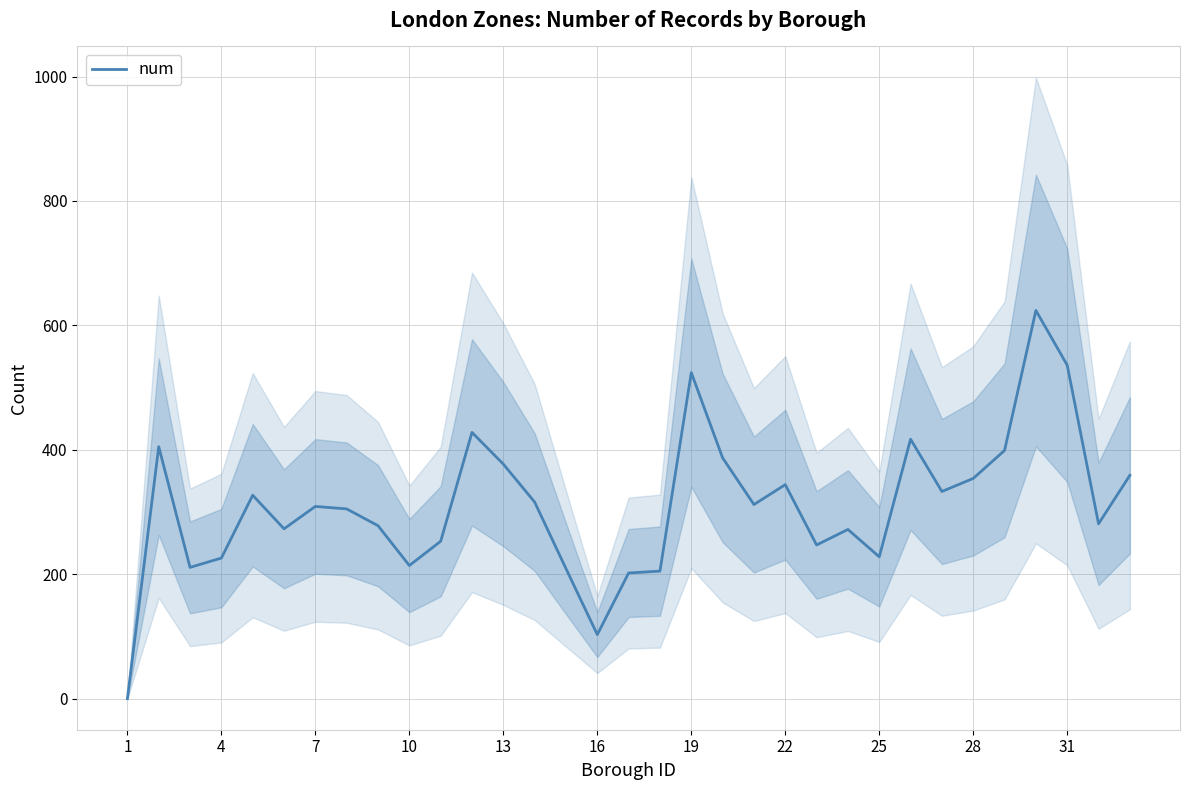

What is the sum of all values?

10258